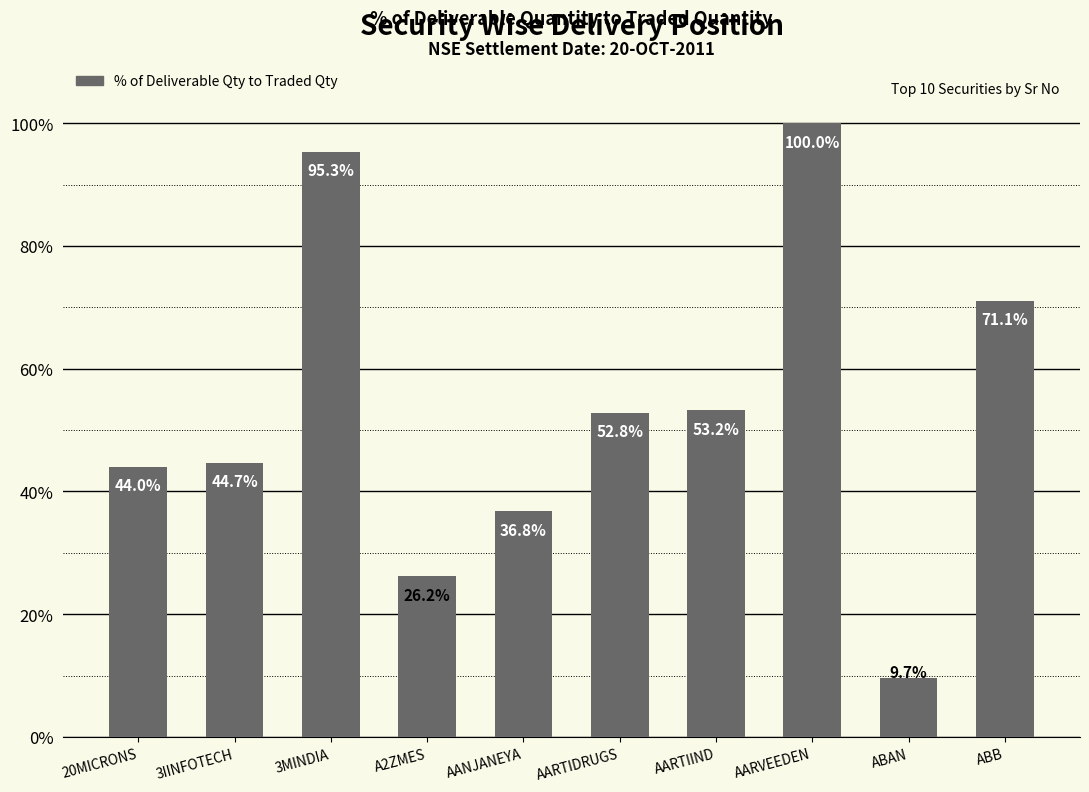

List the labels in order of value, largest first.

AARVEEDEN, 3MINDIA, ABB, AARTIIND, AARTIDRUGS, 3IINFOTECH, 20MICRONS, AANJANEYA, A2ZMES, ABAN